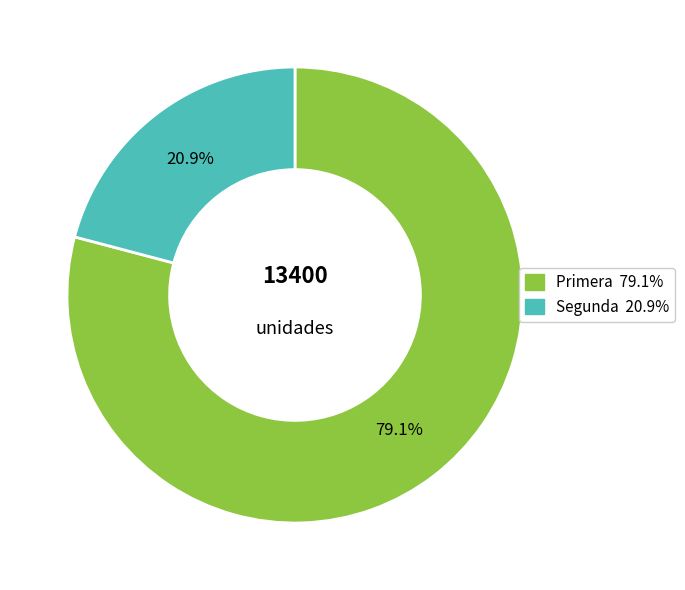

What is the ratio of the value at Segunda to the value at Primera?

0.3